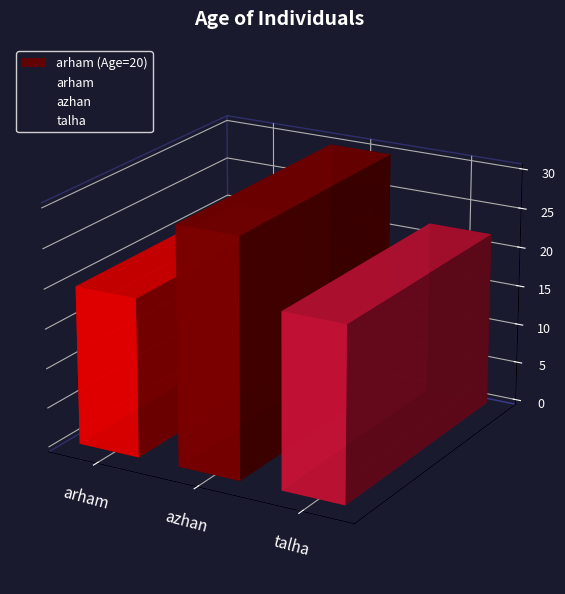

Rank the categories by value from lowest to highest.

arham, talha, azhan